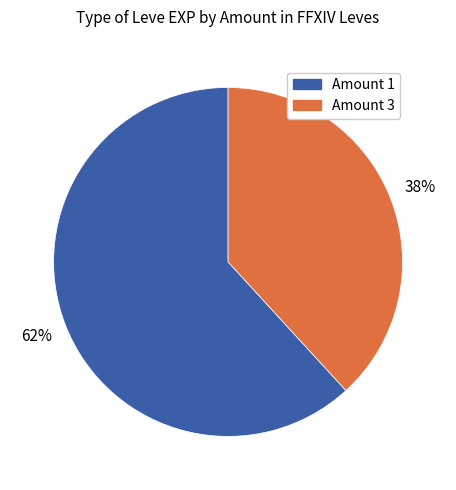

To the nearest percent, what is the difference between the largest and smallest slice percentages?

24%